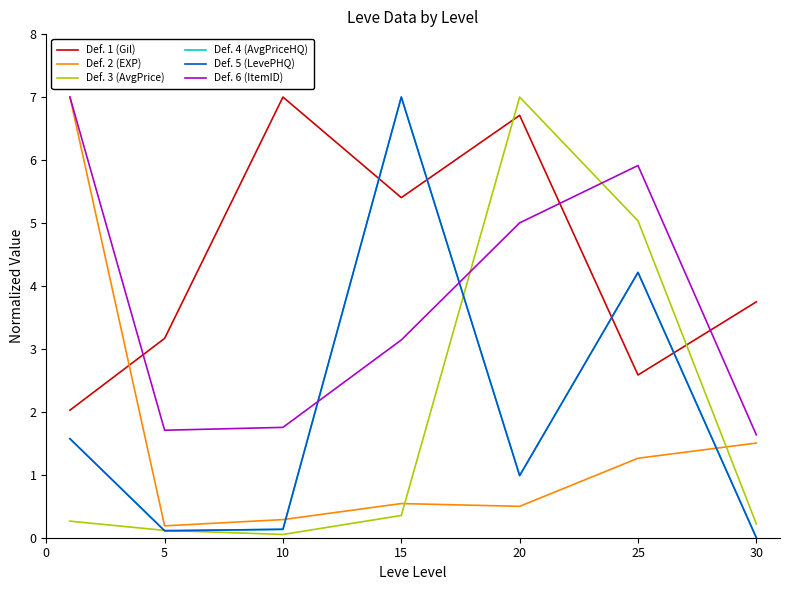

Does the chart have visible grid lines?

No